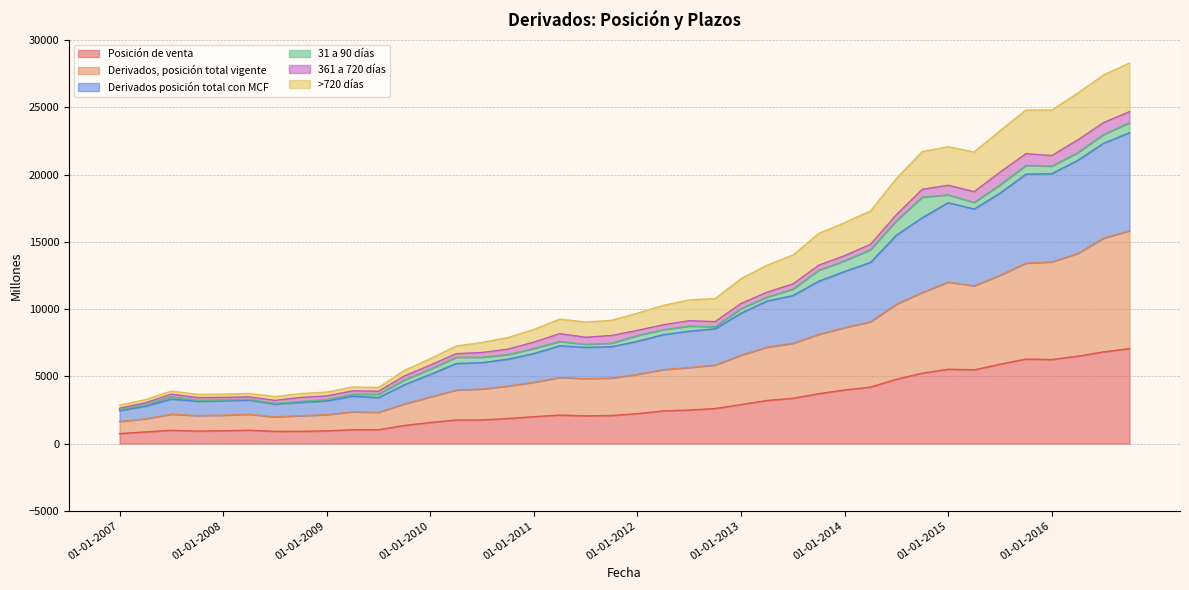

What is the maximum value for Posición de venta?

7062